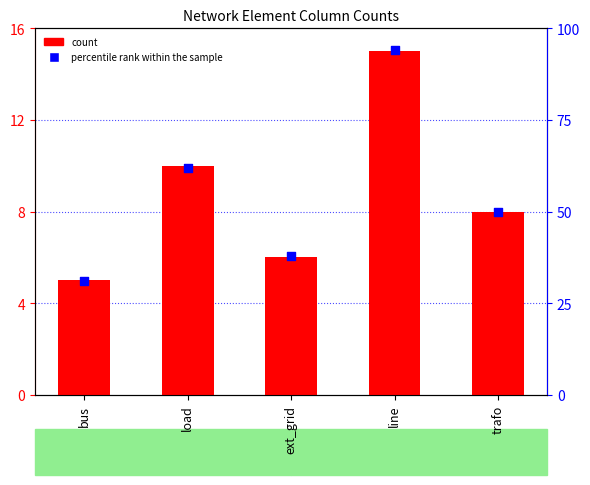

What is the total value across all series at trafo?

58